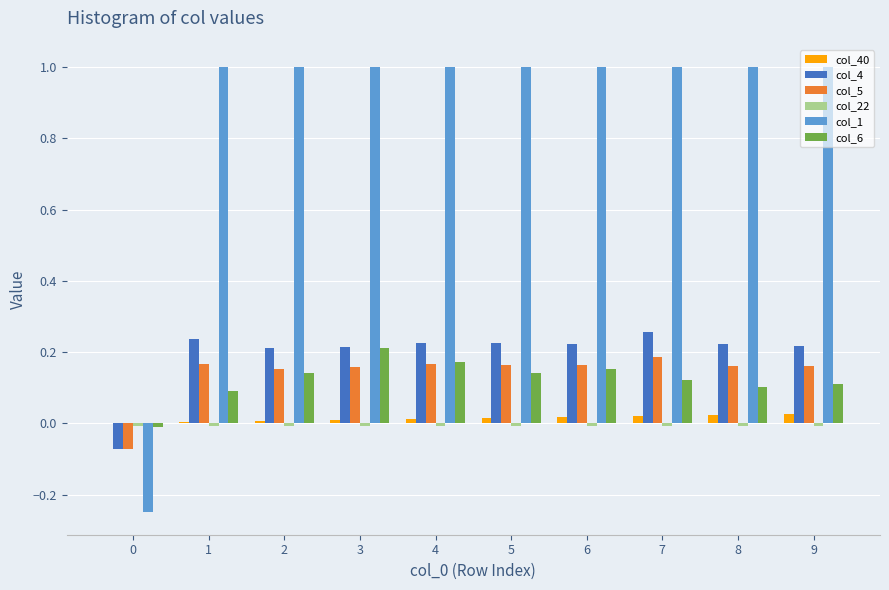

How many data points in col_5 are above 0?

9